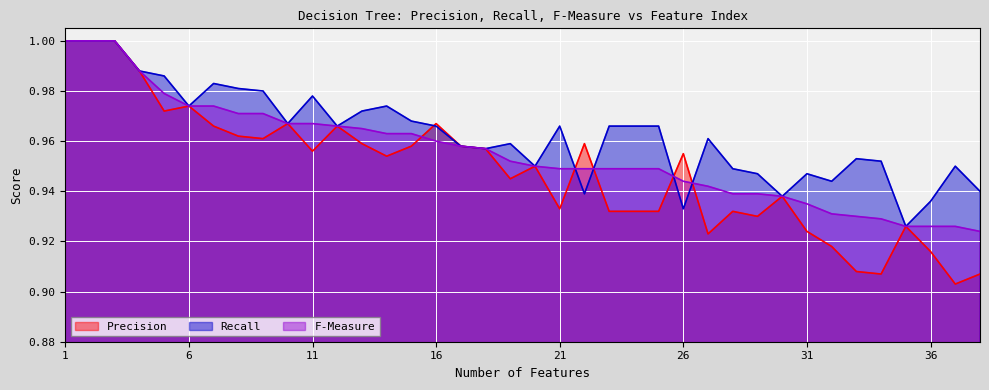

Which series has the widest spread of values?

Precision